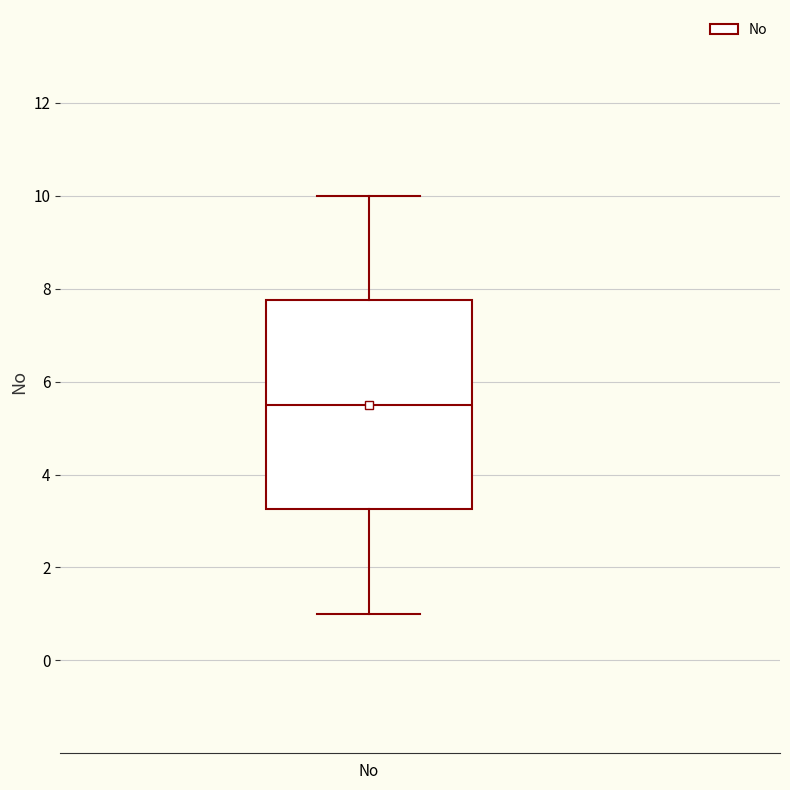

Read this box plot against the y-axis: the position of the median line, the range covered by the box, and the ends of both whiskers. The values are not printed on the chart, so give them approximately, as read against the axis.

median 5.6, box 3.2 to 7.8, whiskers 1.0 to 10.0